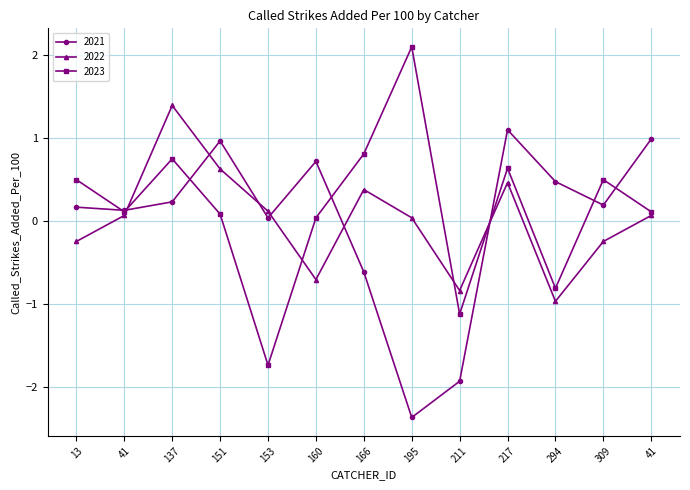

Is it true that 2021 equals 0.4 at 217?

False